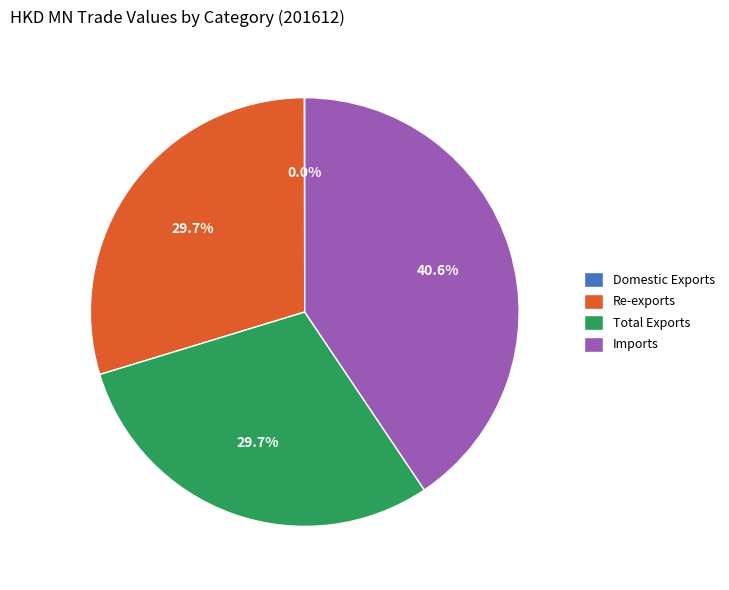

What percentage is NOT represented by Imports?

59.4%